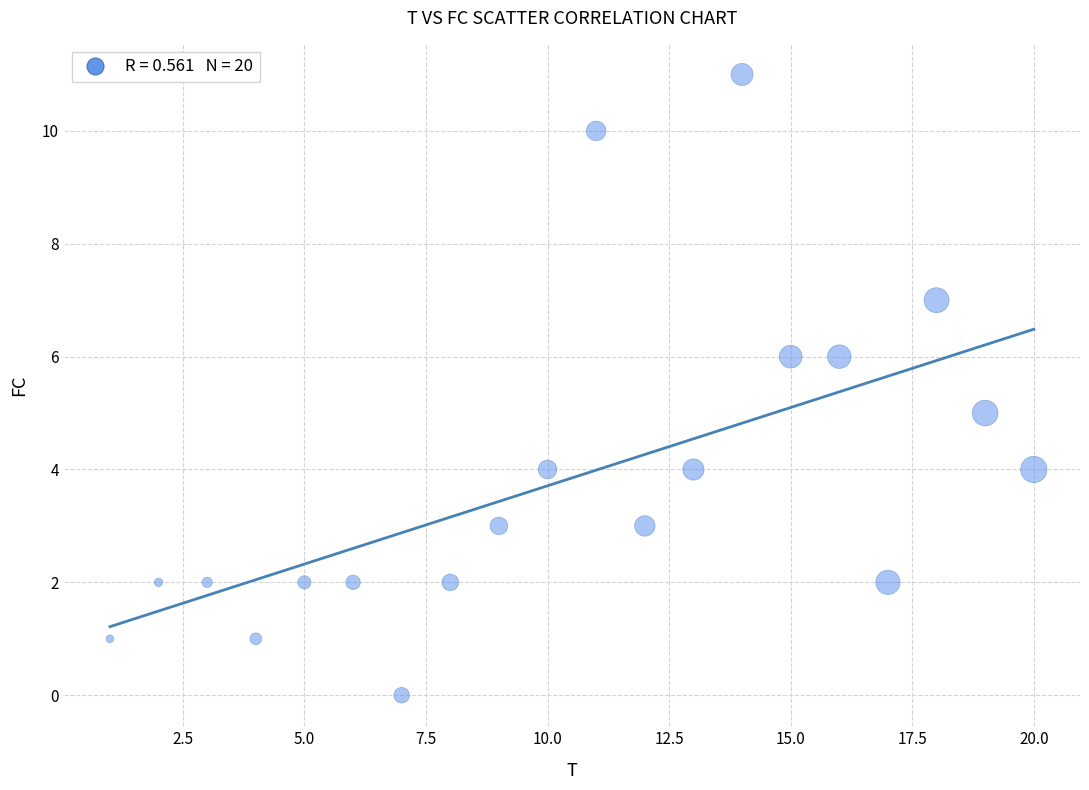

What is the range of Y values (max minus min)?

11